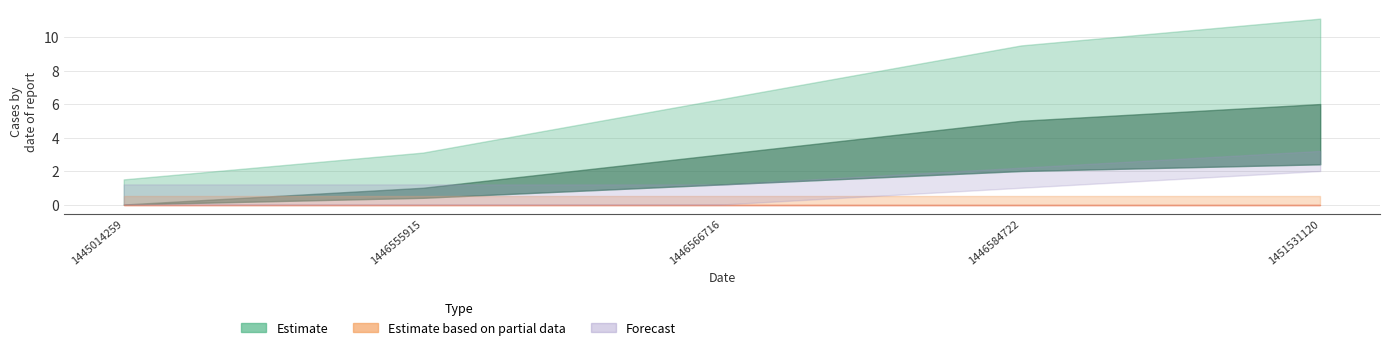

The value of col_2 at 1446584722 is 0. True or false?

True